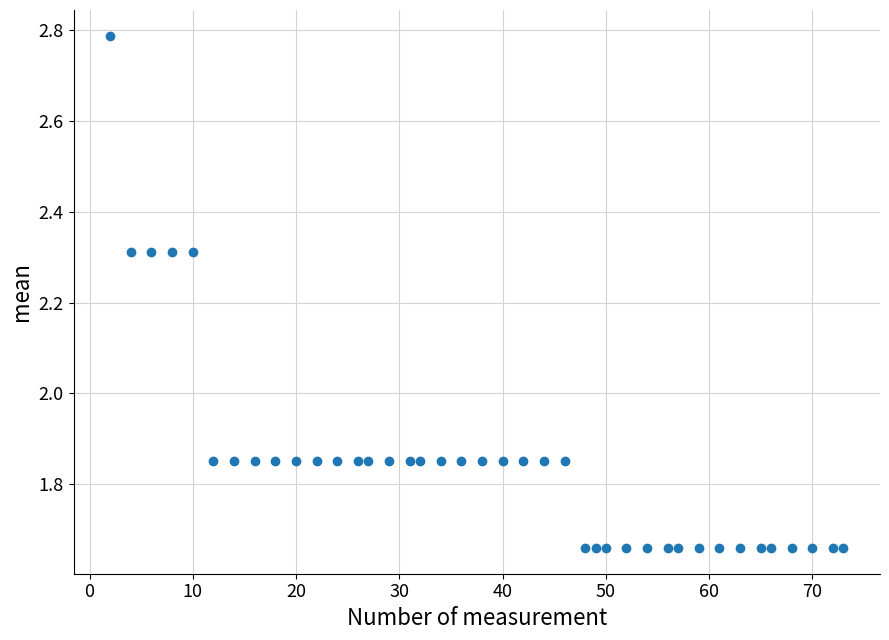

What is the range of Y values (max minus min)?

1.1